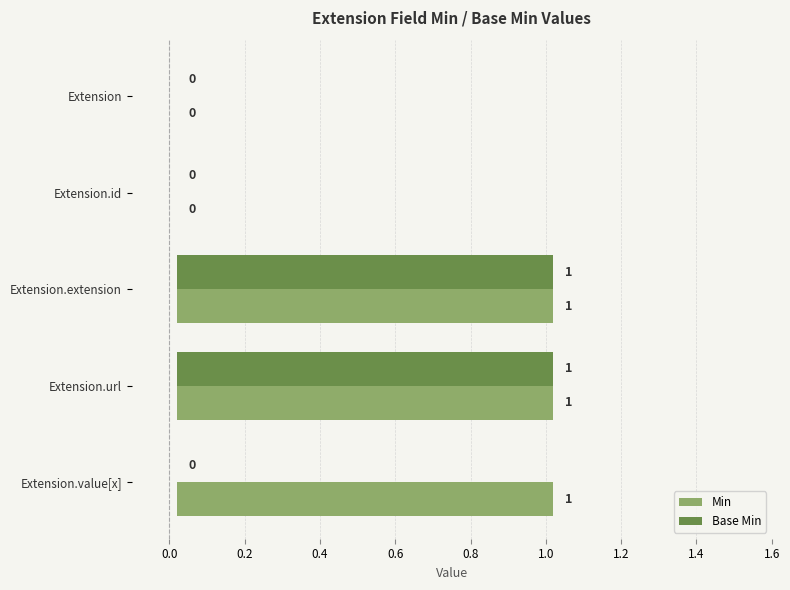

What are all the series names shown in the legend?

Min, Base Min